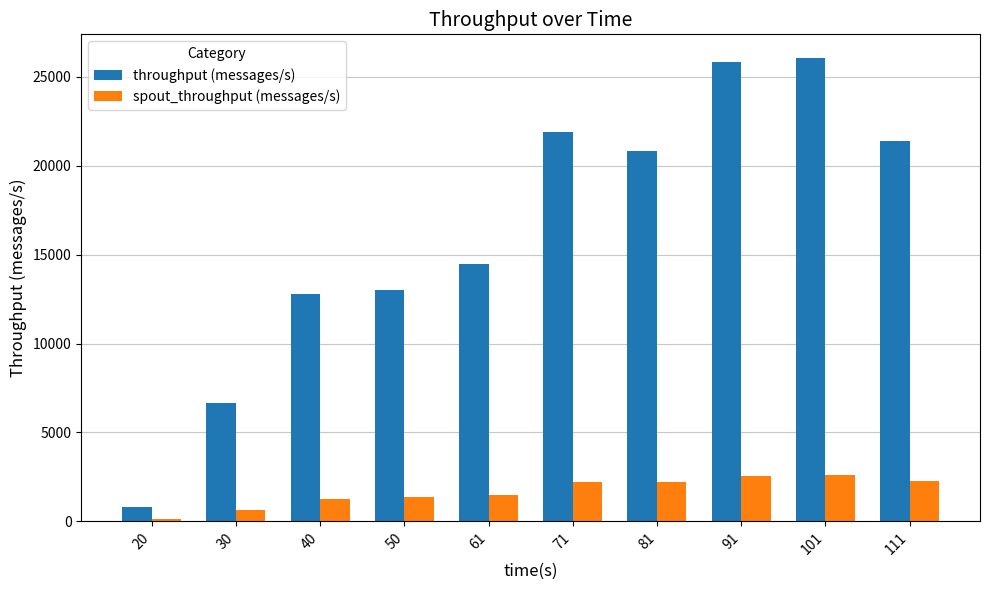

Rank the categories by throughput (messages/s) value from highest to lowest.

101, 91, 71, 111, 81, 61, 50, 40, 30, 20